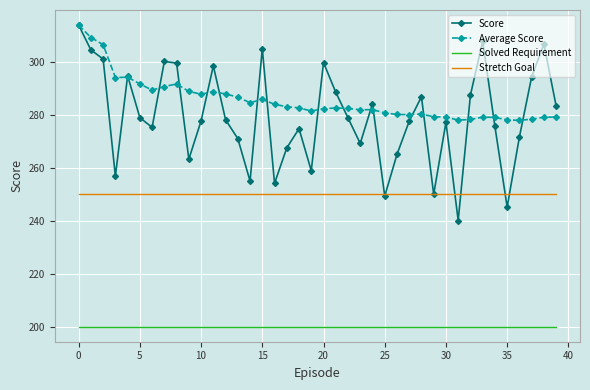

Which series has the largest total across all categories?

Average Score